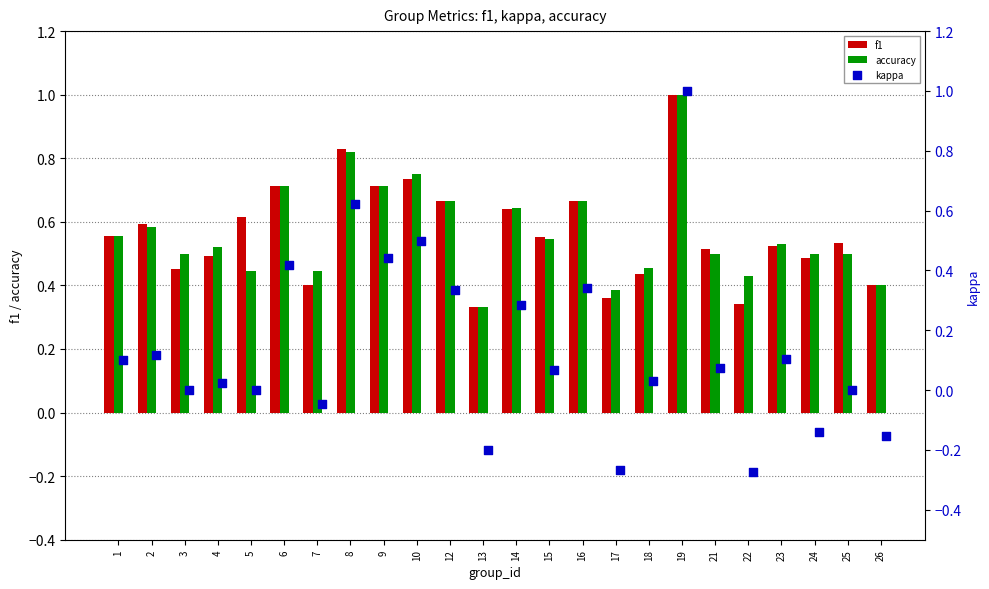

What are all the series names shown in the legend?

f1, accuracy, kappa